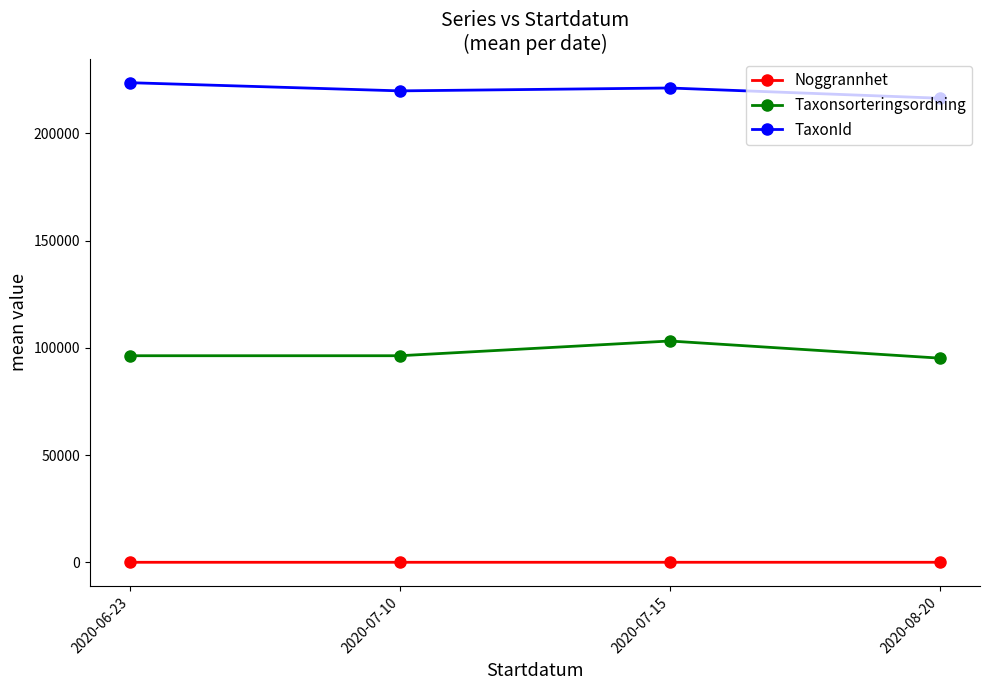

At which label does TaxonId reach its peak?

2020-06-23